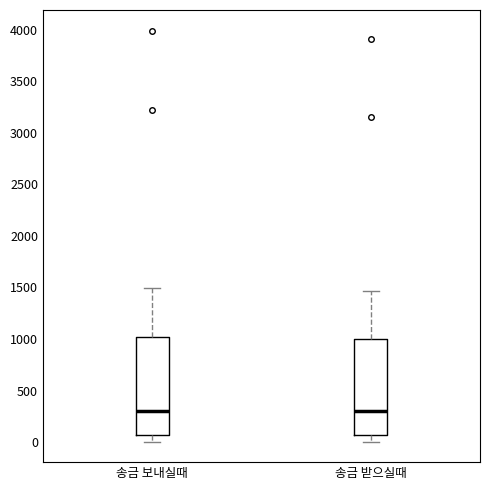

Reading left to right, transcribe this box plot: for each box, give where its median line is, the range the box spans, and where its two whiskers end, as read against the y-axis. The values are not printed on the chart, so give them approximately, as read against the axis.

송금 보내실때: median 300, box 50 to 1000, whiskers 0 to 1500
송금 받으실때: median 300, box 50 to 1000, whiskers 0 to 1450